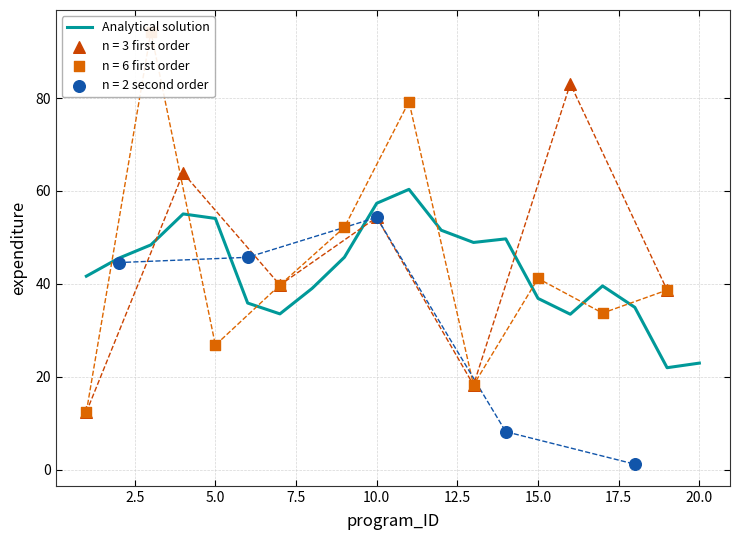

What is the maximum value for Analytical solution?

60.3